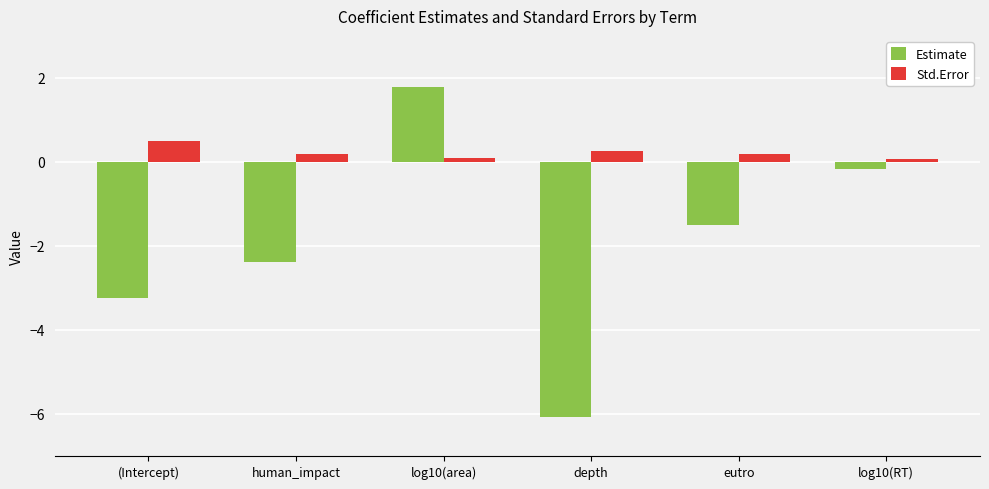

How many series are shown in this chart?

2